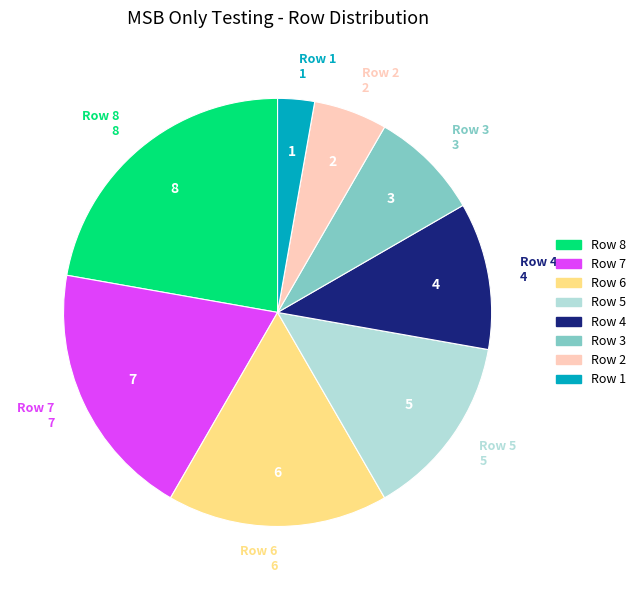

How many segments does this pie chart have?

8